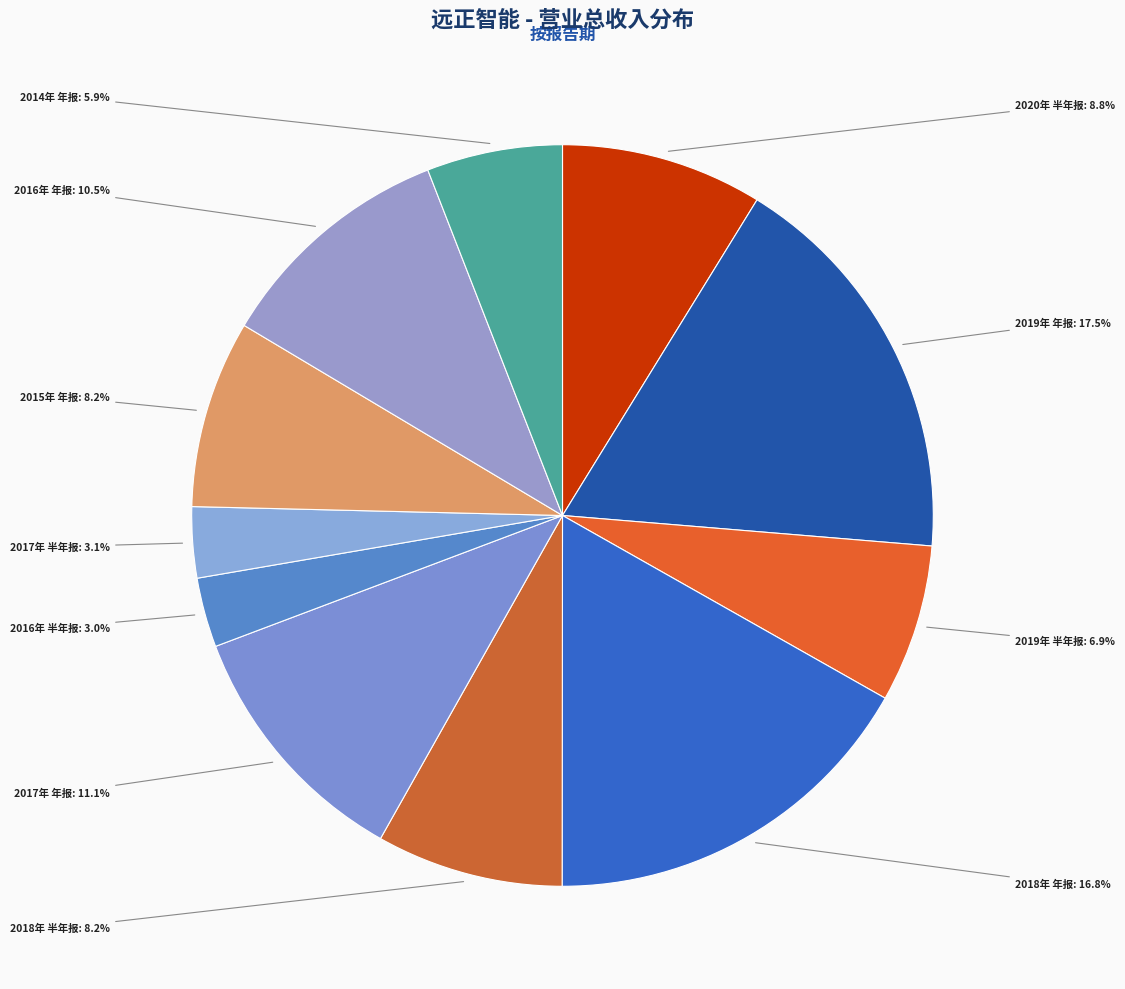

Count the number of slices in the pie.

11